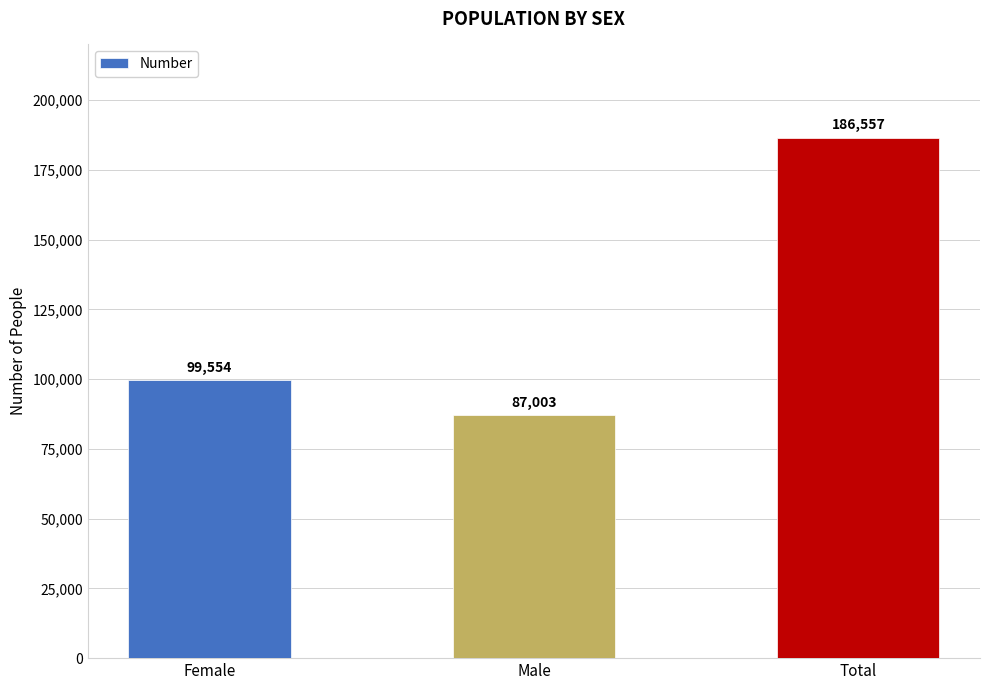

Reading left to right, list all the values displayed in this chart.

99554	87003	186557